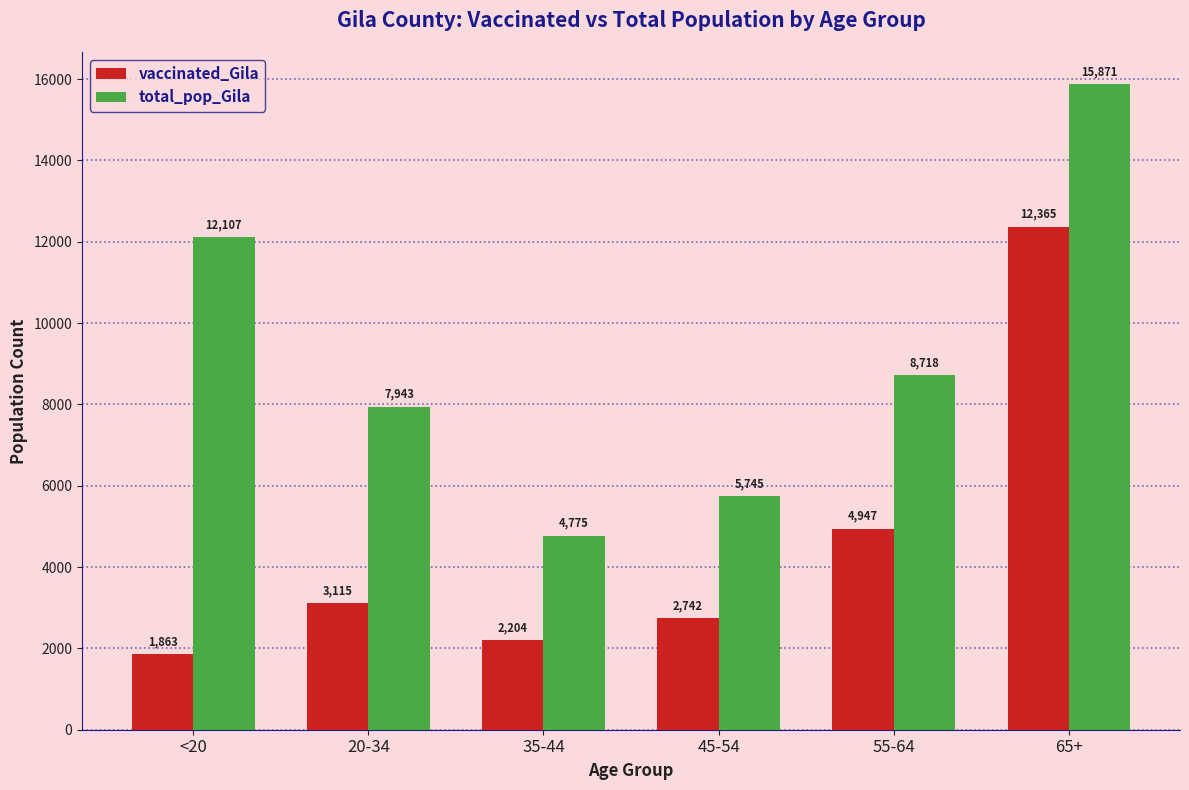

At which category is the sum across all series the highest?

65+